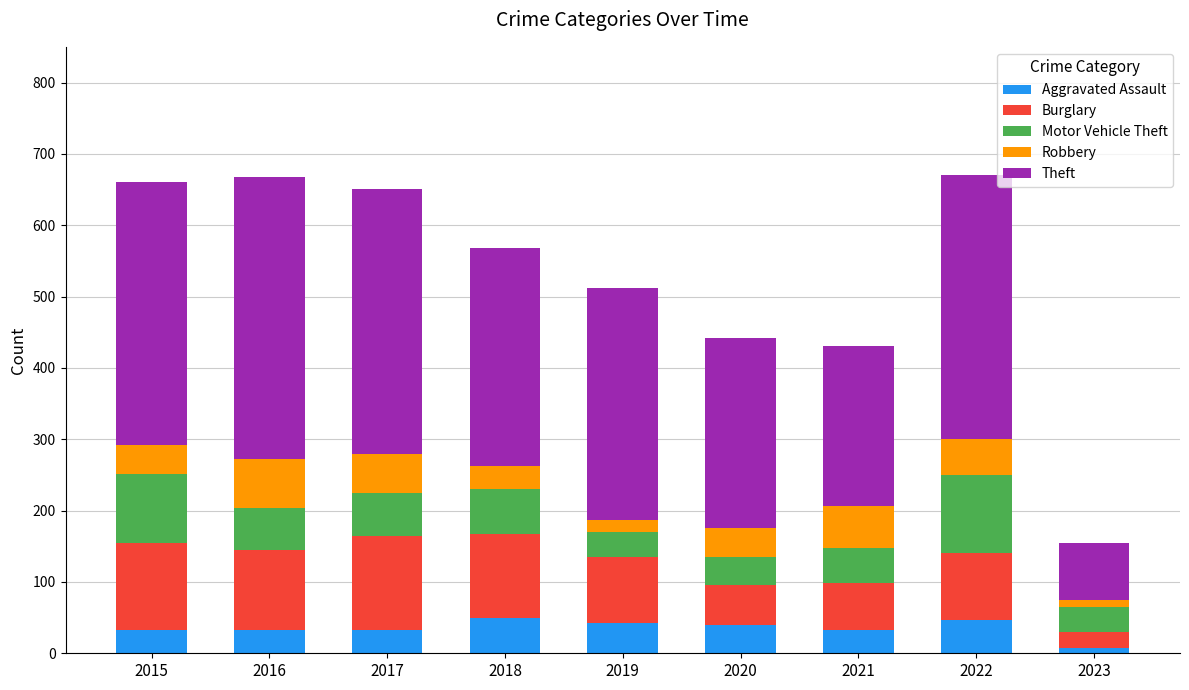

How many categories are shown in the chart?

9